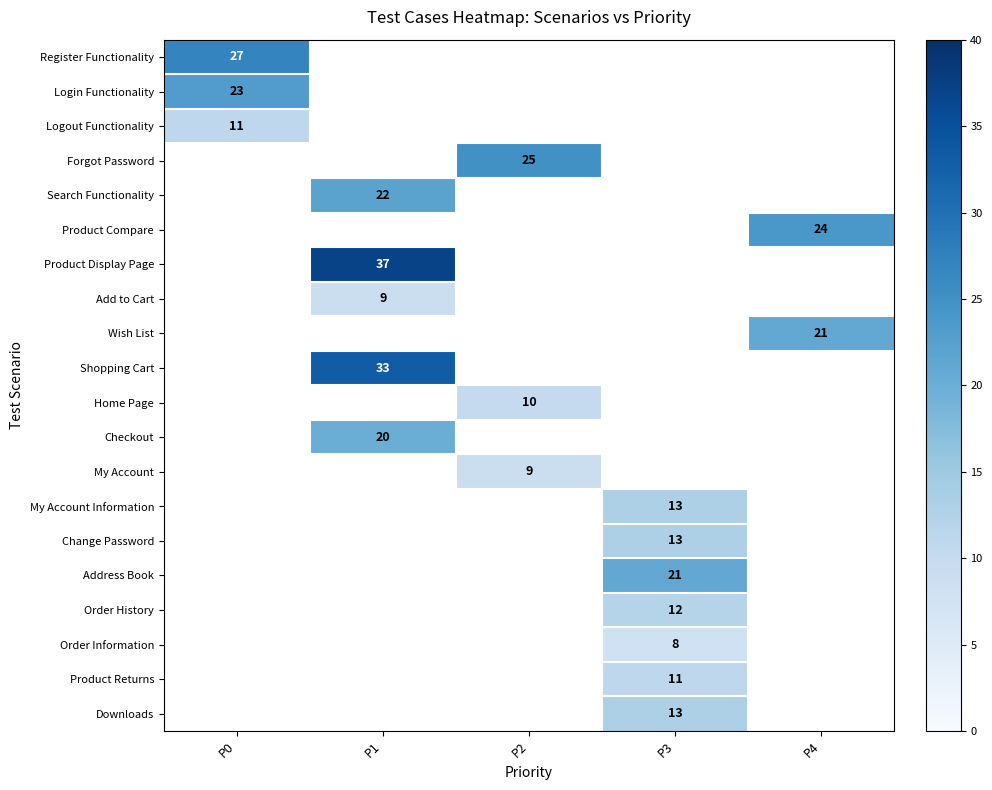

Count the number of data series in this chart.

20